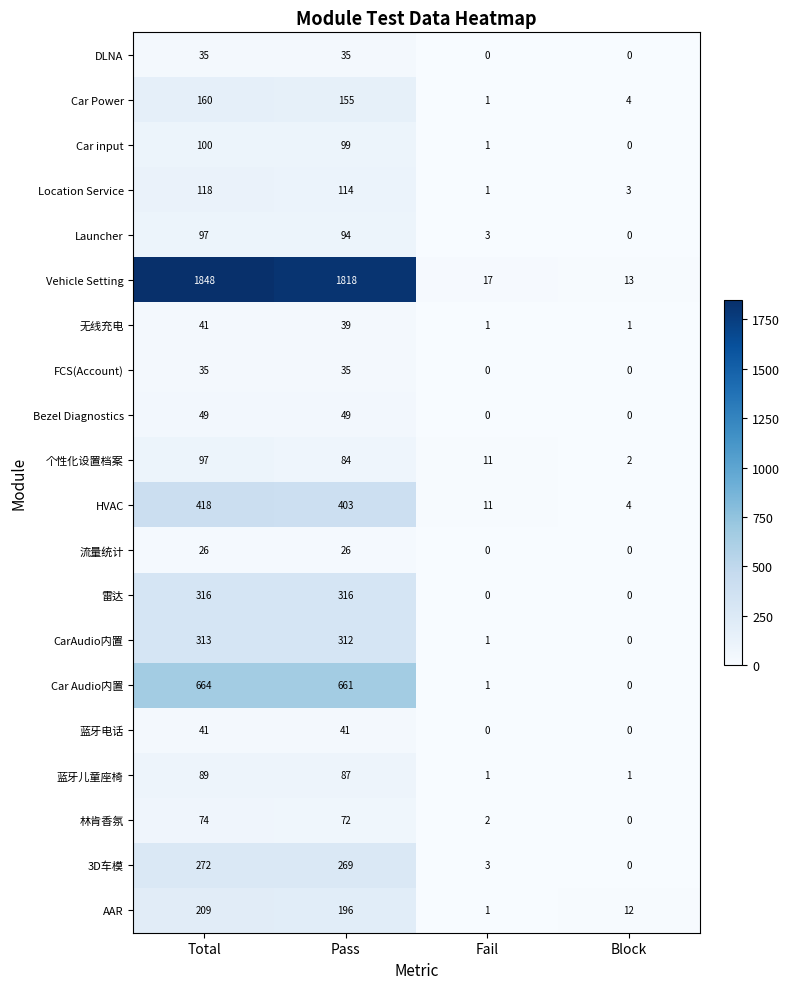

The 3D车模 series shows -143 at Block. True or false?

False